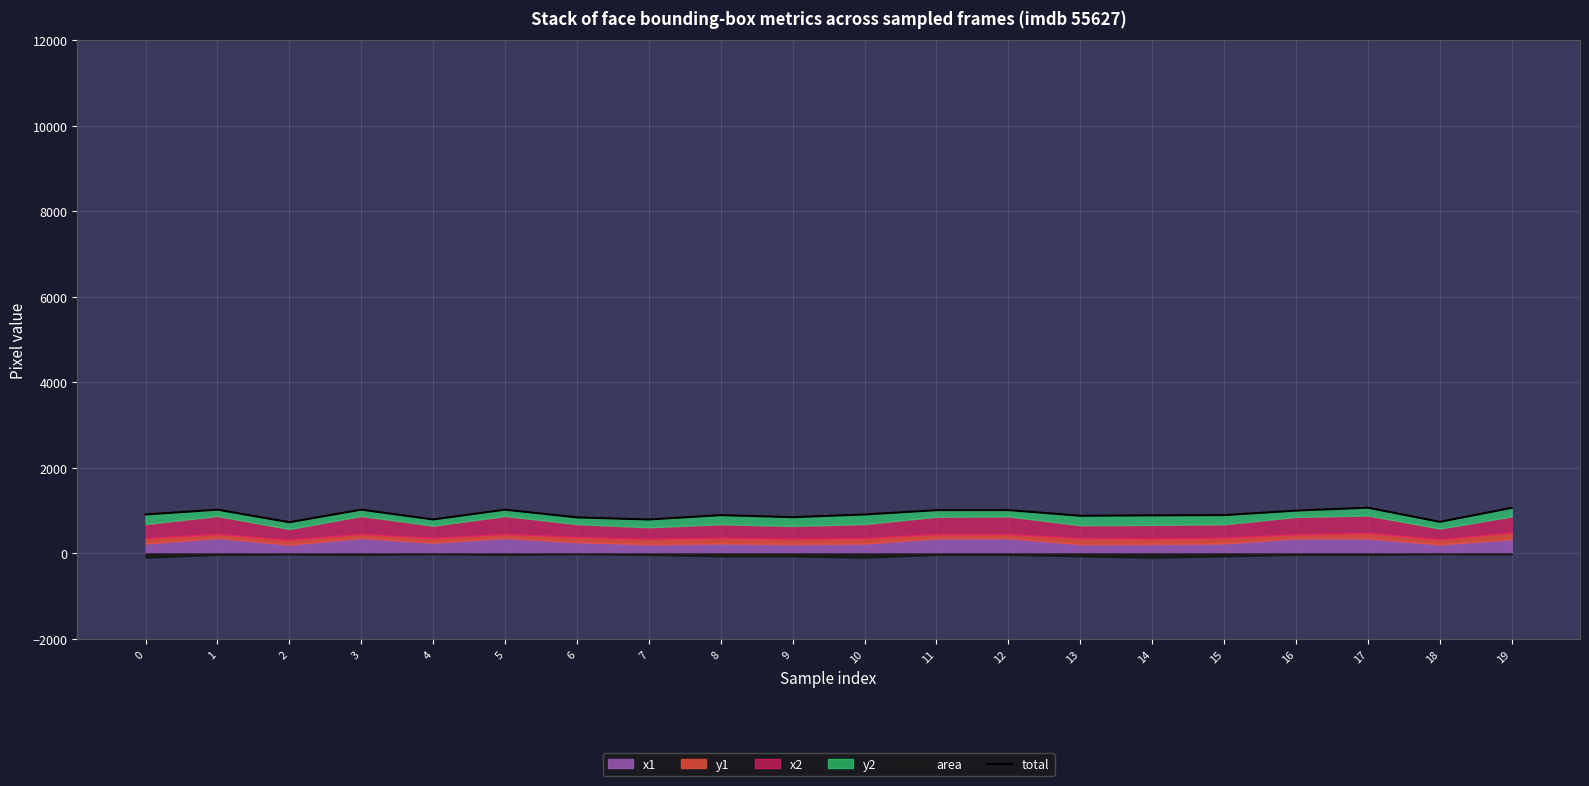

How many lines are shown in the chart?

1